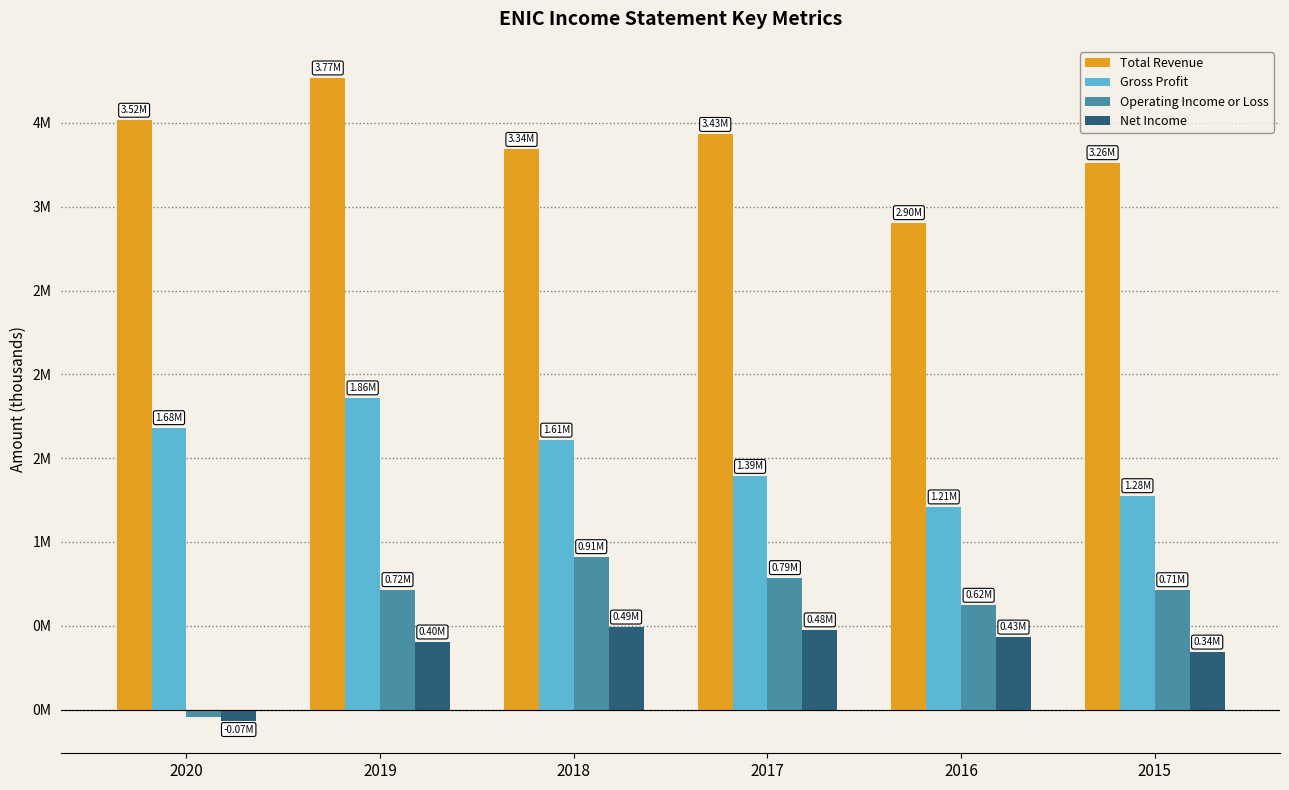

Is the value of Operating Income or Loss at 2015 greater than the value of Total Revenue at 2019?

No